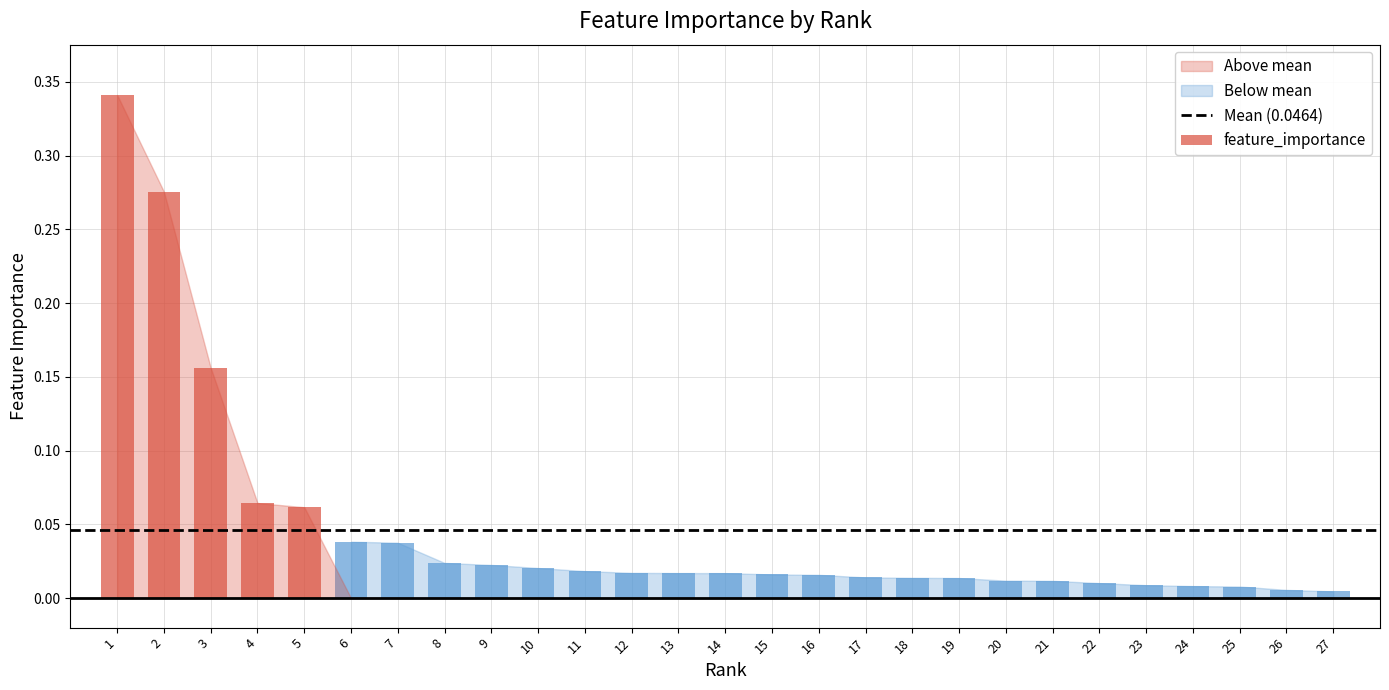

Reading left to right, what are all the values shown in this chart?

0.3	0.3	0.2	0.1	0.1	0.0	0.0	0.0	0.0	0.0	0.0	0.0	0.0	0.0	0.0	0.0	0.0	0.0	0.0	0.0	0.0	0.0	0.0	0.0	0.0	0.0	0.0